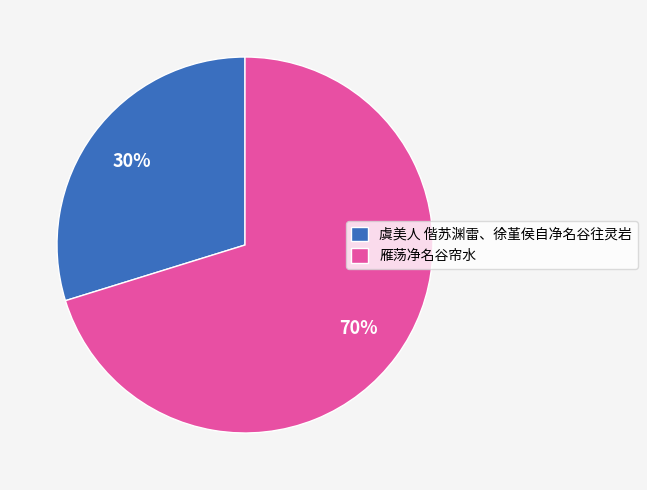

Approximately how many times larger is the value at 虞美人 偕苏渊雷、徐堇侯自净名谷往灵岩 compared to 雁荡净名谷帘水?

0.4